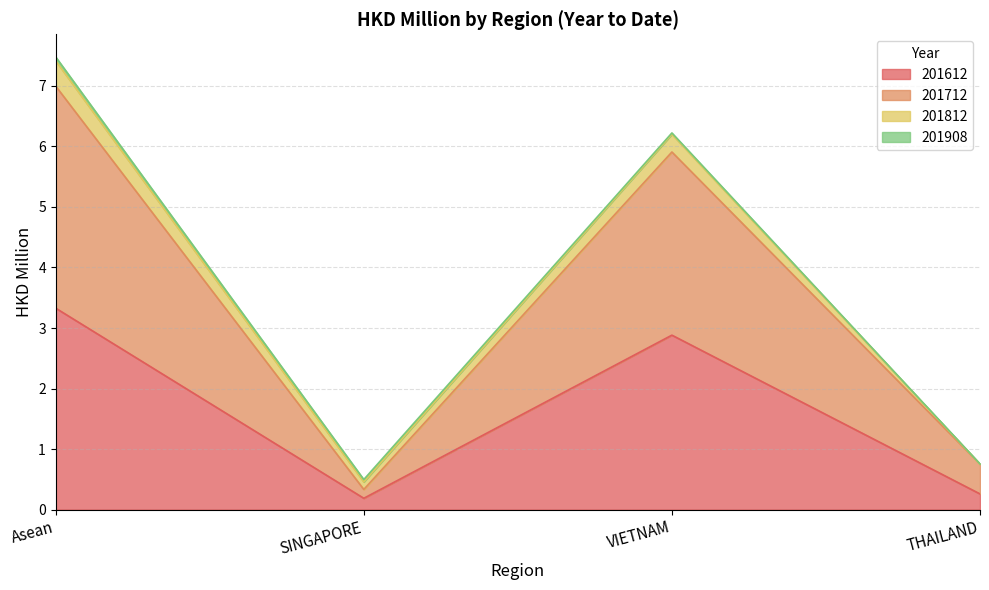

Between SINGAPORE and VIETNAM, which series saw the biggest shift?

201712